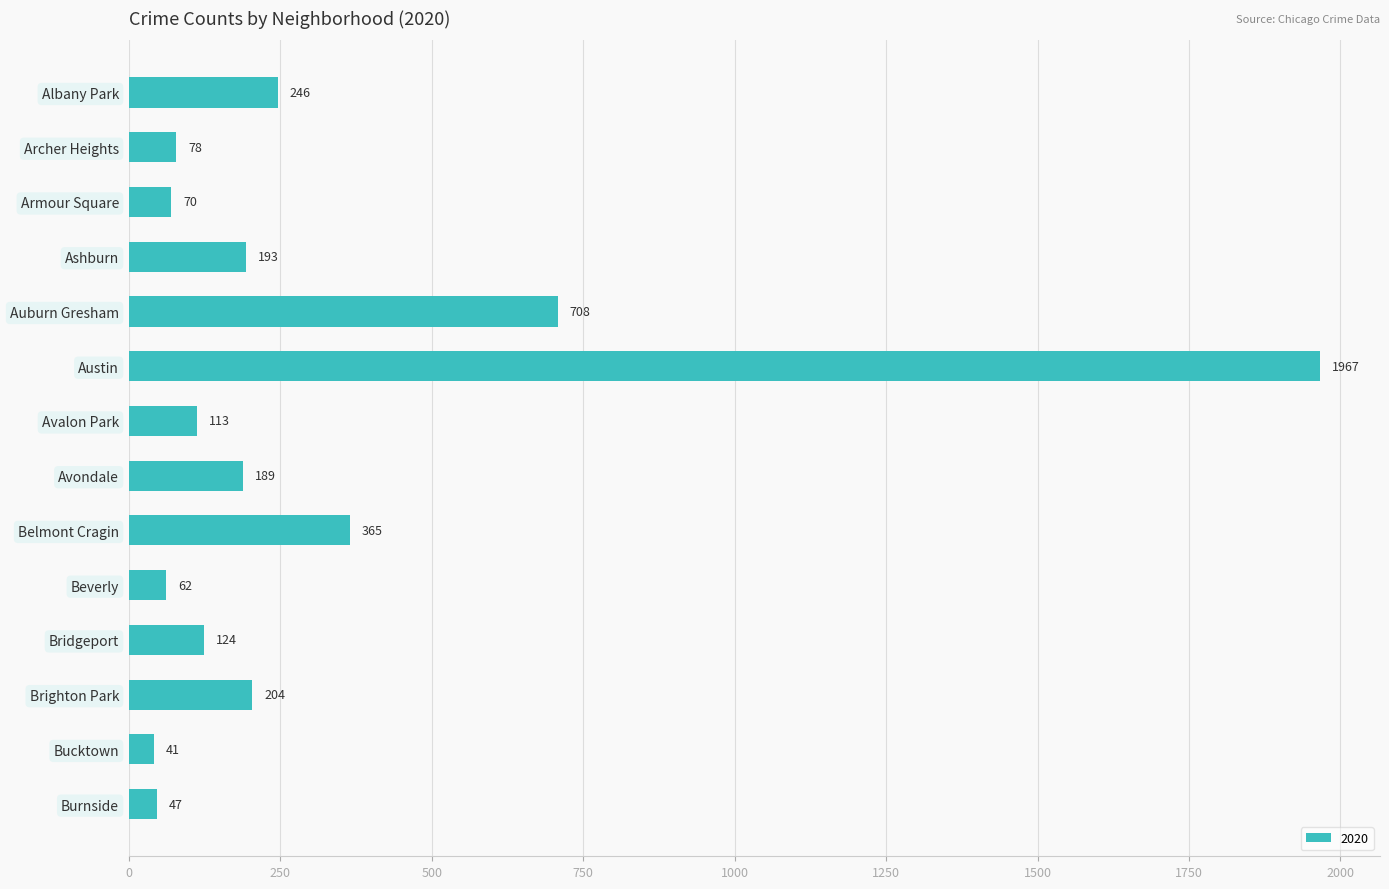

Is it true that the value at Ashburn is 55?

False